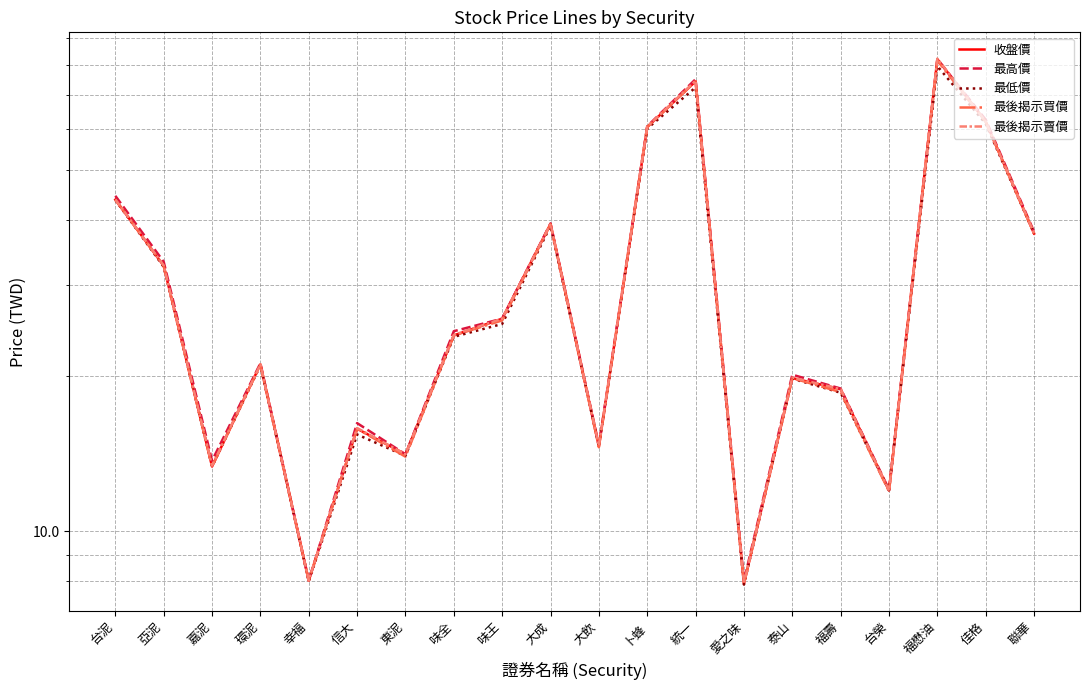

What is the total value across all series at 味王?

128.2